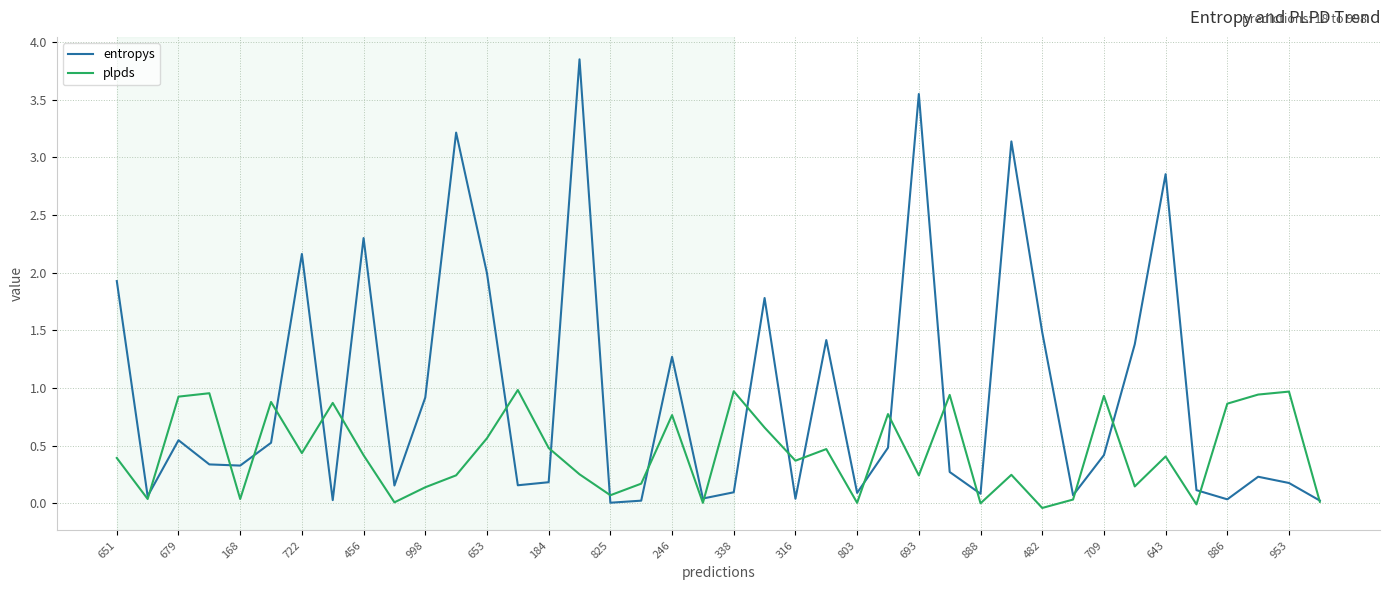

Rank the series by their average value, from lowest to highest.

plpds, entropys